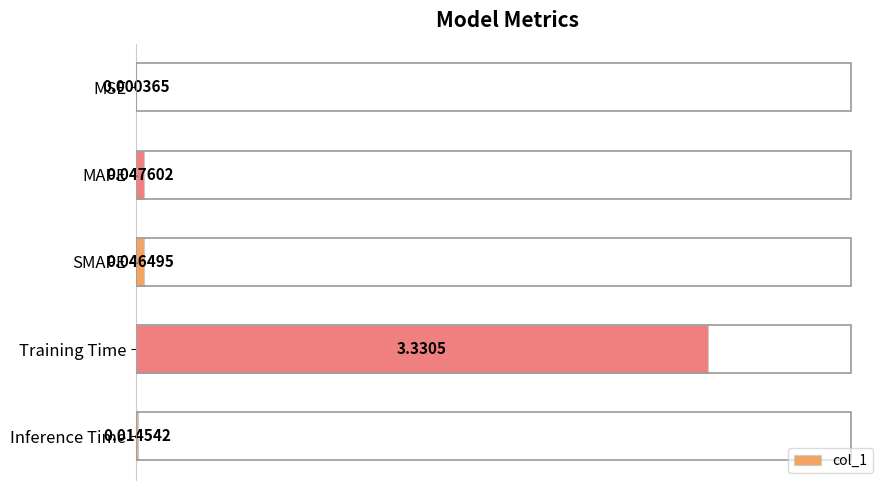

At which label is the value closest to 1?

MAPE